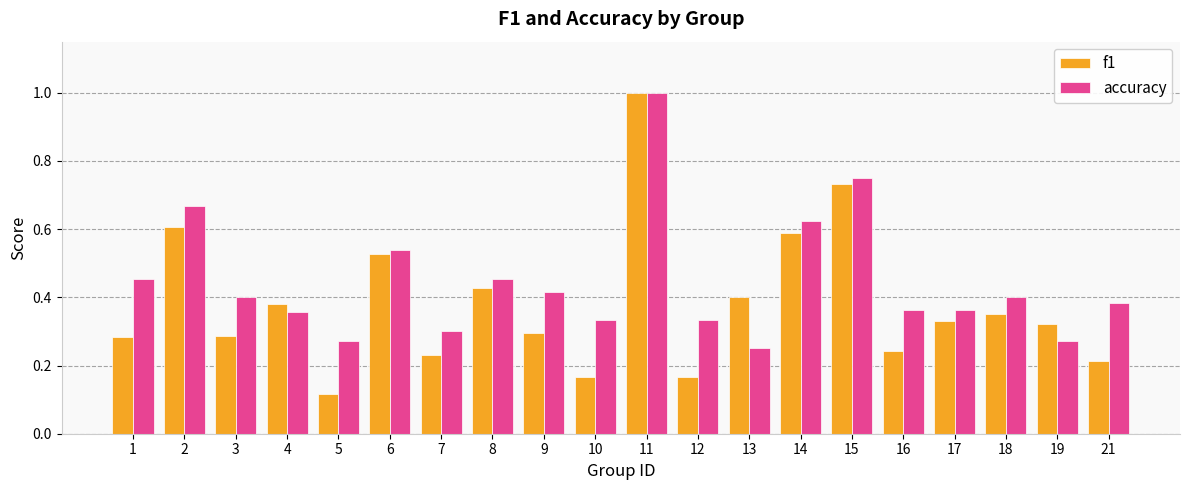

How many bars are there in each group?

2